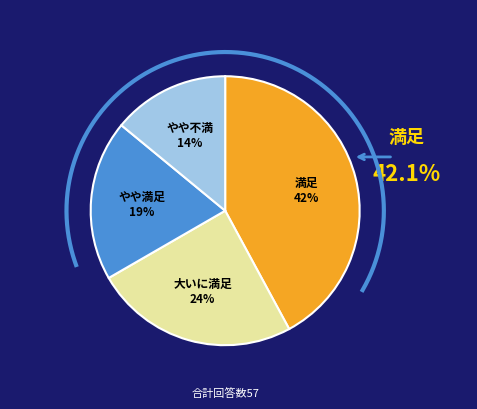

To the nearest percent, what is the difference between the 2 and 0 slice percentages?

18%